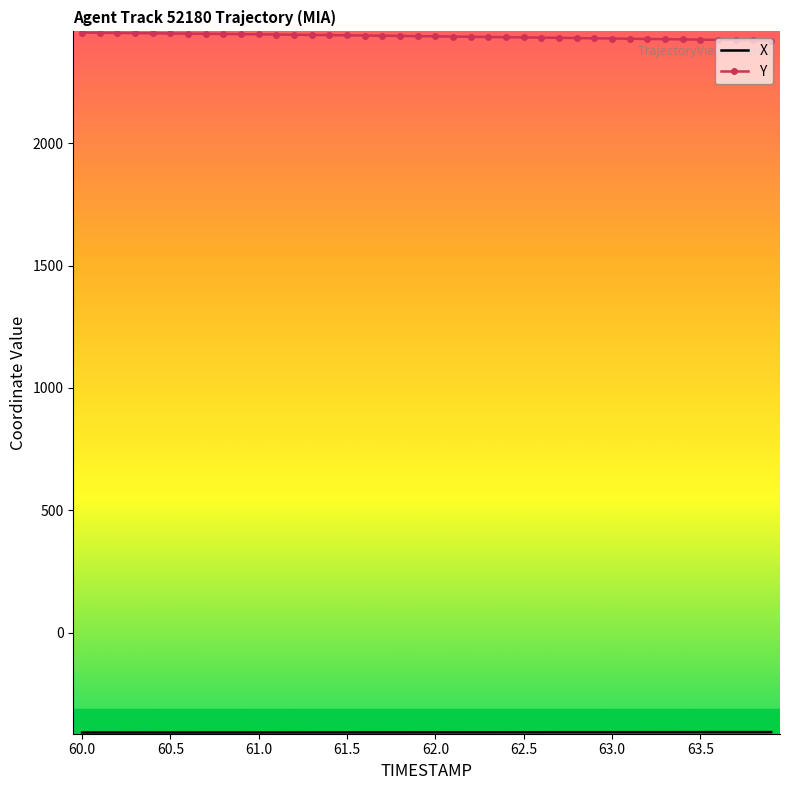

Which series has the largest total across all categories?

Y